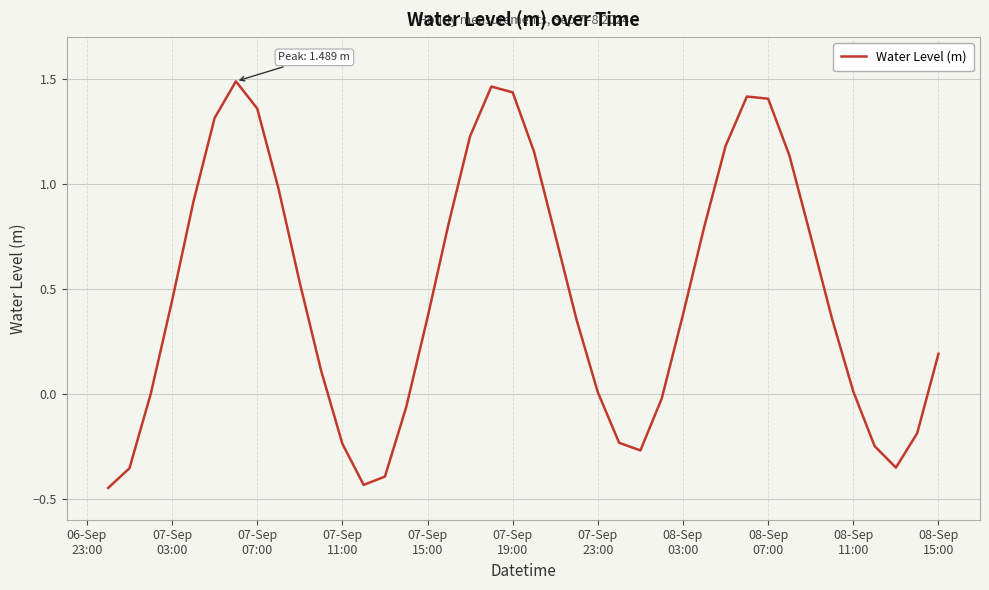

What is the difference between the maximum and minimum values?

1.9